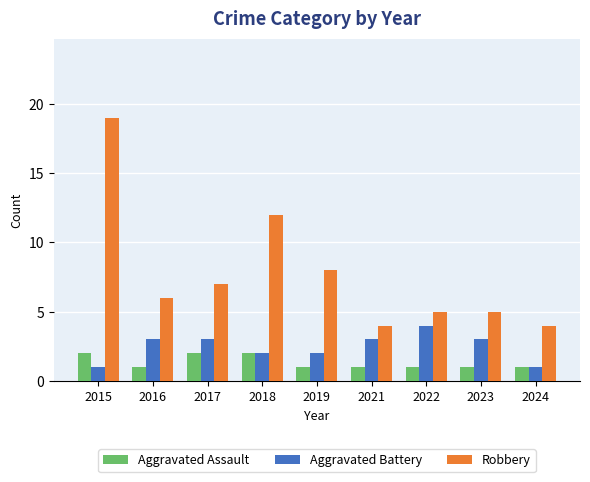

What is the sum of the Aggravated Assault values at 2015 and 2022?

3